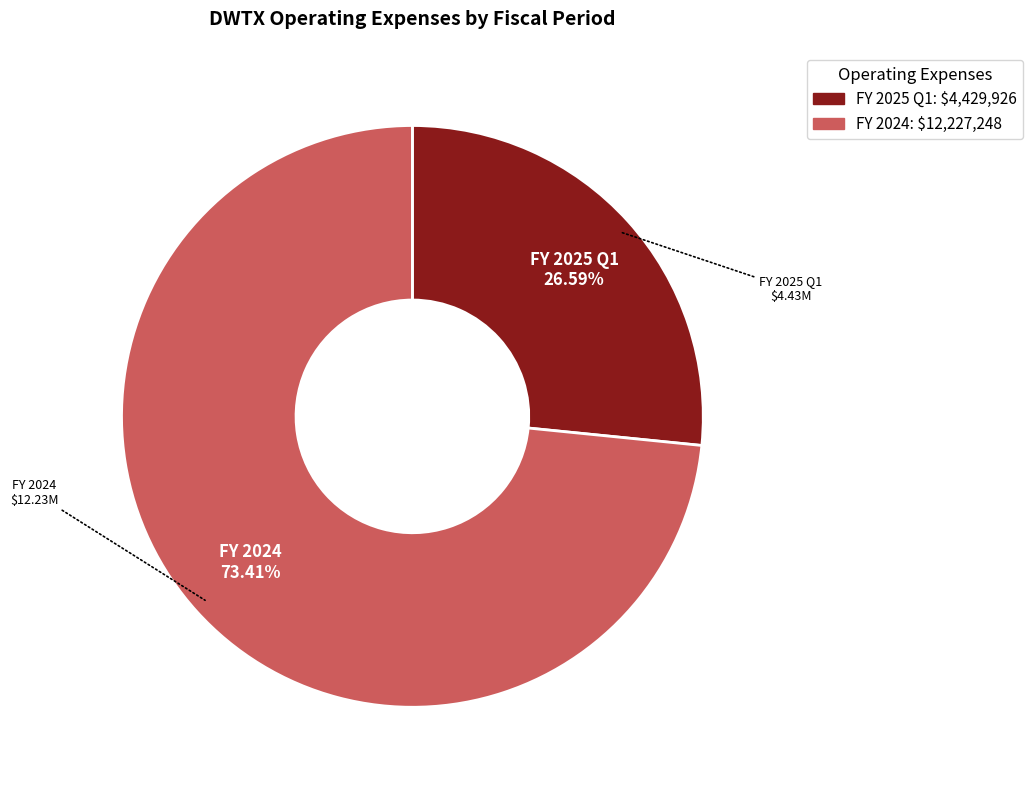

To the nearest percent, what portion does FY 2024 represent?

73%